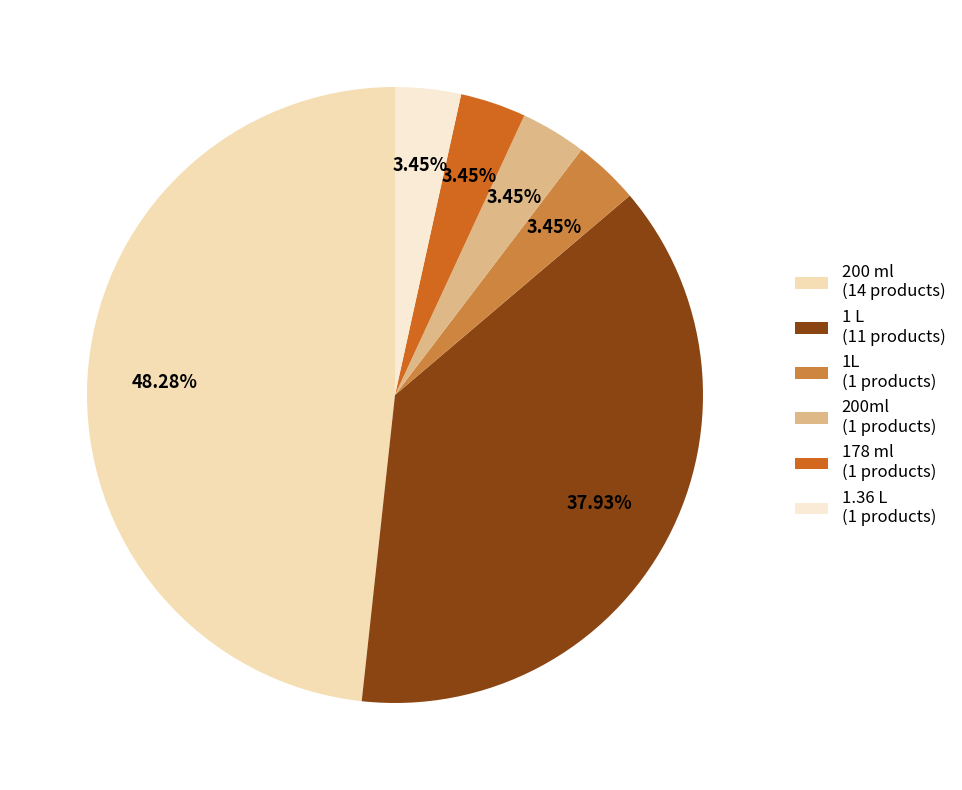

To the nearest percent, what percentage of the pie is 178 ml?

3%